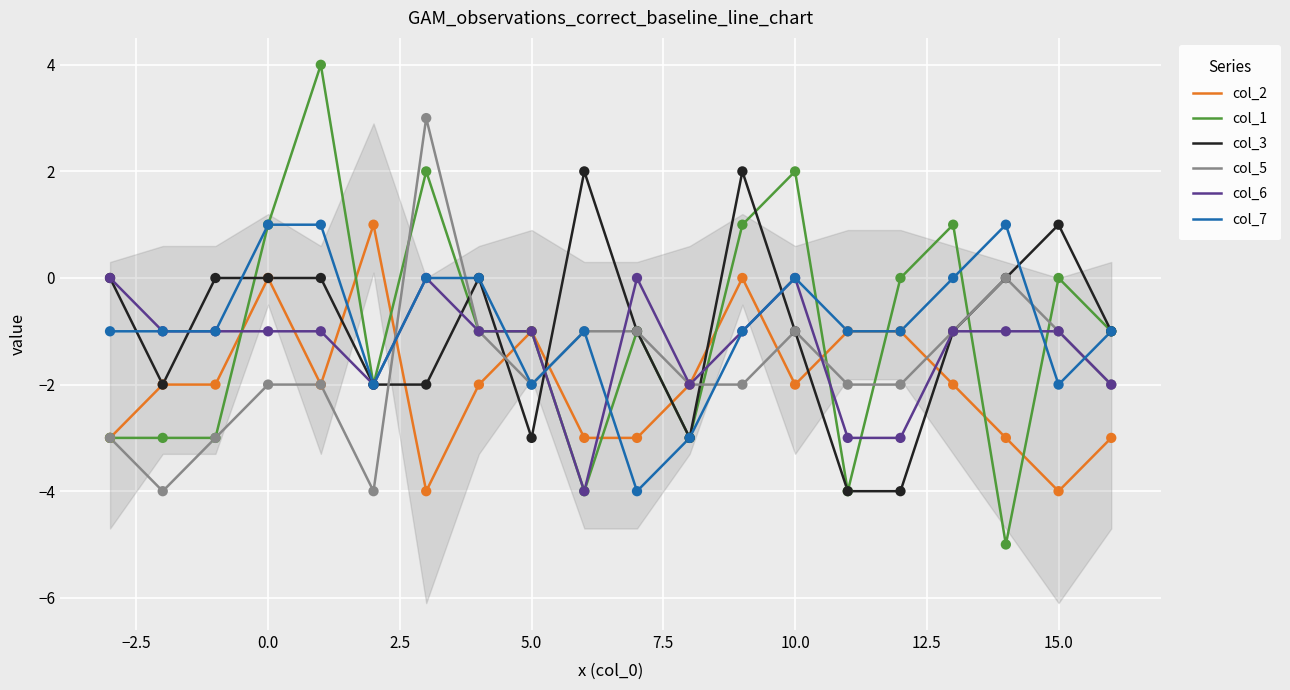

Which series has the largest total across all categories?

col_7